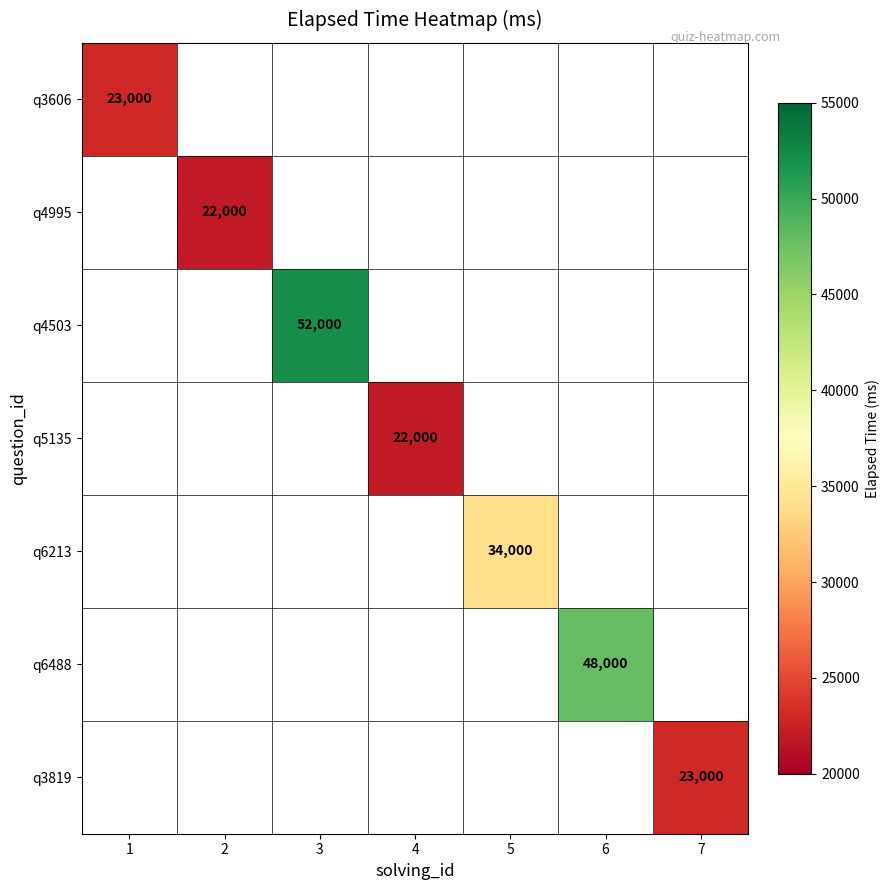

The value of q6488 at 6 is 74058. True or false?

False